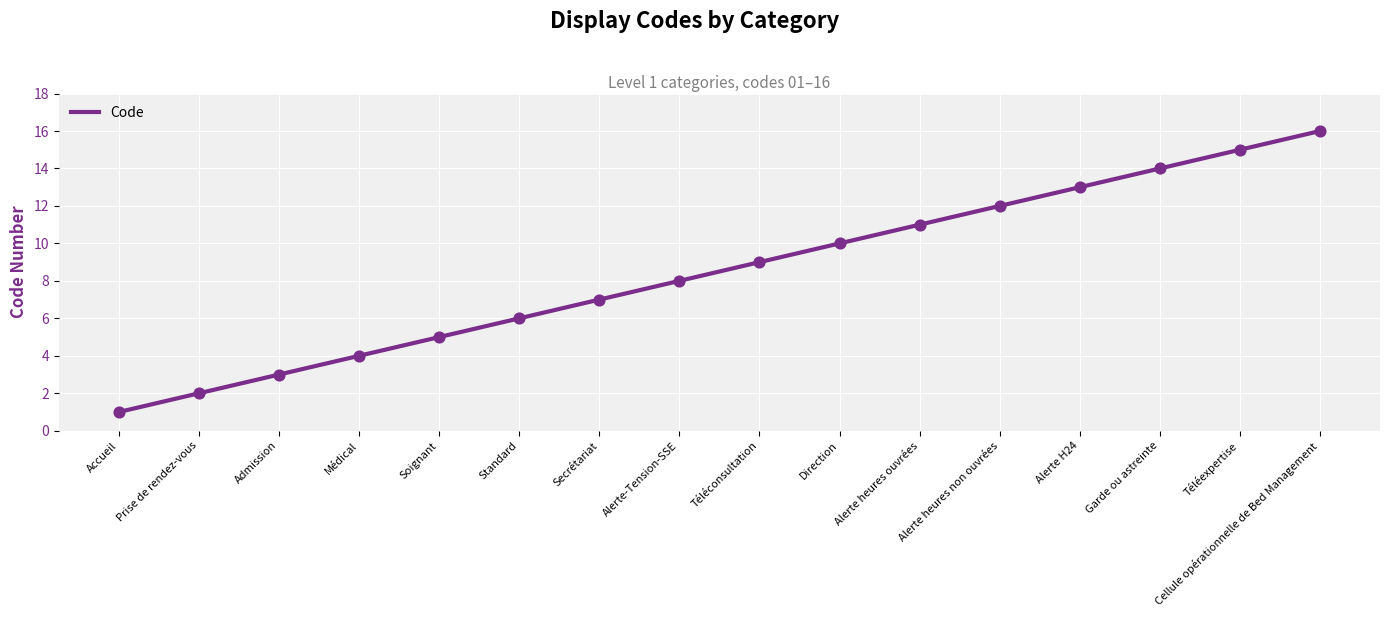

Between Soignant and Cellule opérationnelle de Bed Management, which is larger?

Cellule opérationnelle de Bed Management